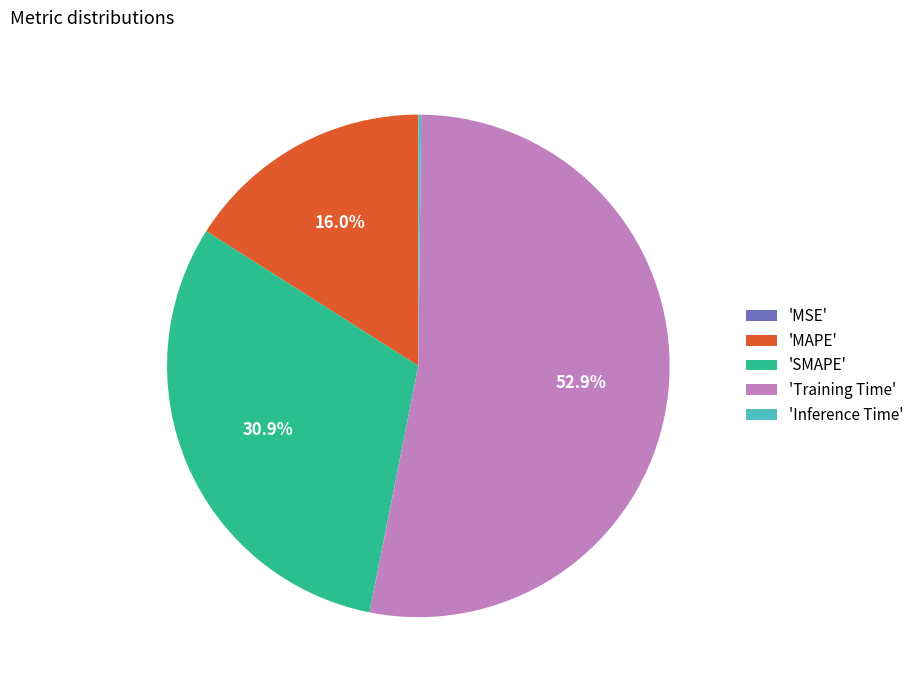

What is the ratio of the value at 'Training Time' to the value at 'MAPE'?

3.3